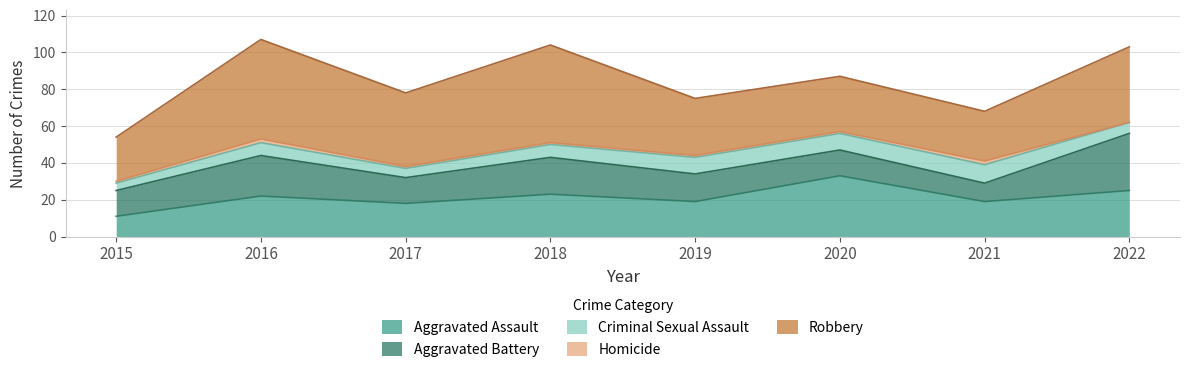

How many interior local peaks does the Aggravated Assault series have?

3